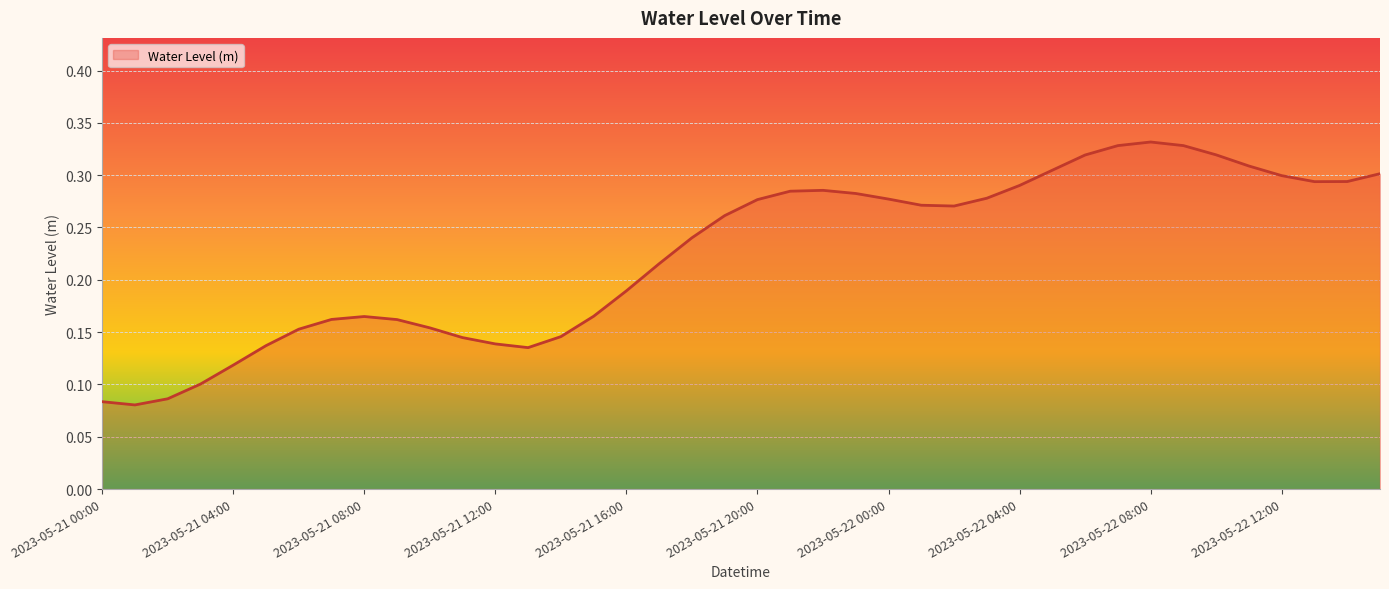

Rank the categories by value from lowest to highest.

2023-05-21 01:00, 2023-05-21 00:00, 2023-05-21 02:00, 2023-05-21 03:00, 2023-05-21 04:00, 2023-05-21 13:00, 2023-05-21 05:00, 2023-05-21 12:00, 2023-05-21 11:00, 2023-05-21 14:00, 2023-05-21 06:00, 2023-05-21 10:00, 2023-05-21 09:00, 2023-05-21 07:00, 2023-05-21 08:00, 2023-05-21 15:00, 2023-05-21 16:00, 2023-05-21 17:00, 2023-05-21 18:00, 2023-05-21 19:00, 2023-05-22 02:00, 2023-05-22 01:00, 2023-05-21 20:00, 2023-05-22 00:00, 2023-05-22 03:00, 2023-05-21 23:00, 2023-05-21 21:00, 2023-05-21 22:00, 2023-05-22 04:00, 2023-05-22 13:00, 2023-05-22 14:00, 2023-05-22 12:00, 2023-05-22 15:00, 2023-05-22 05:00, 2023-05-22 11:00, 2023-05-22 06:00, 2023-05-22 10:00, 2023-05-22 07:00, 2023-05-22 09:00, 2023-05-22 08:00